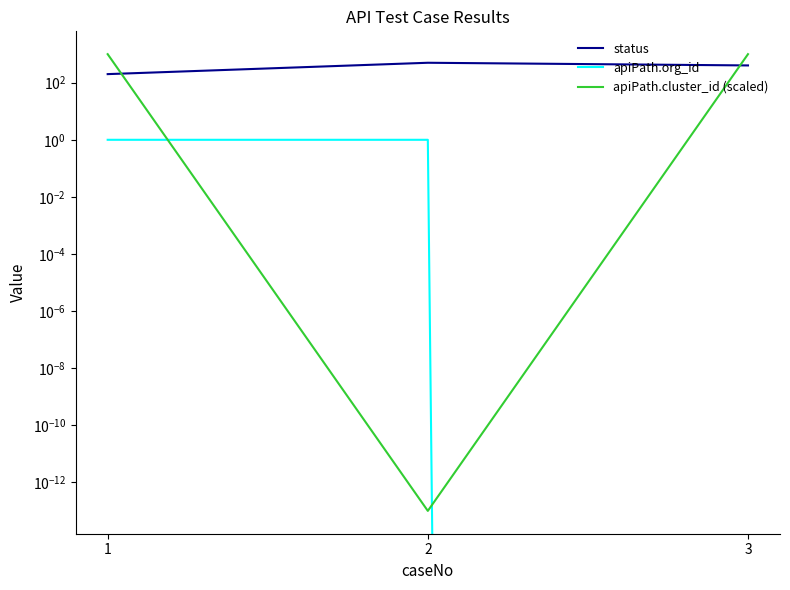

What is the total value across all series at 1?

1201.0